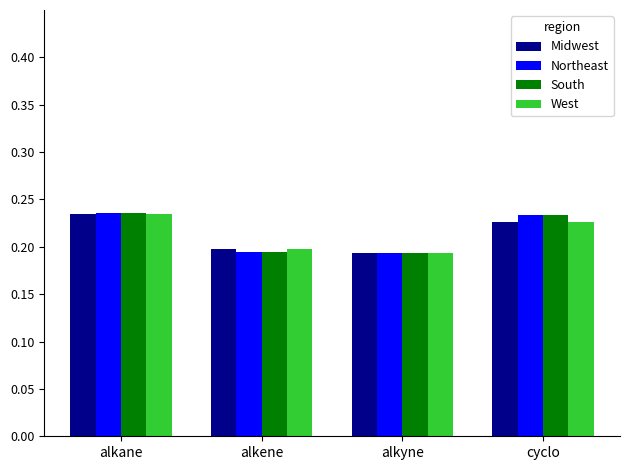

What is the sum of all Midwest values?

0.9